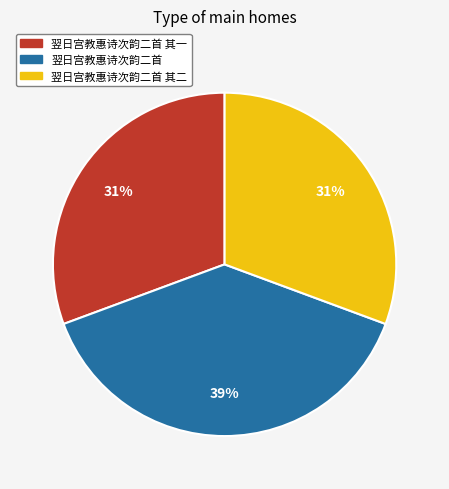

To the nearest percent, what is the difference between the largest and smallest slice percentages?

8%